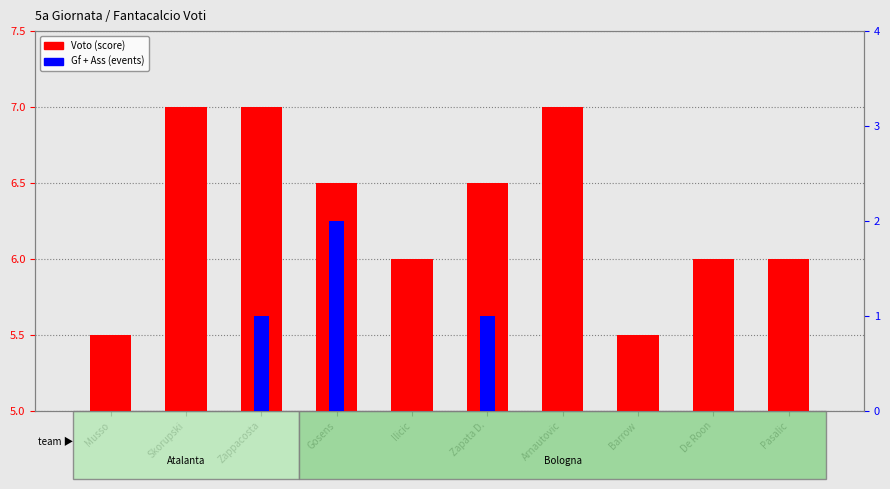

Reading left to right, list all the values displayed in this chart.

Voto (score): 5.5	7.0	7.0	6.5	6.0	6.5	7.0	5.5	6.0	6.0
Gf + Ass (events): 0.0	0.0	1.0	2.0	0.0	1.0	0.0	0.0	0.0	0.0